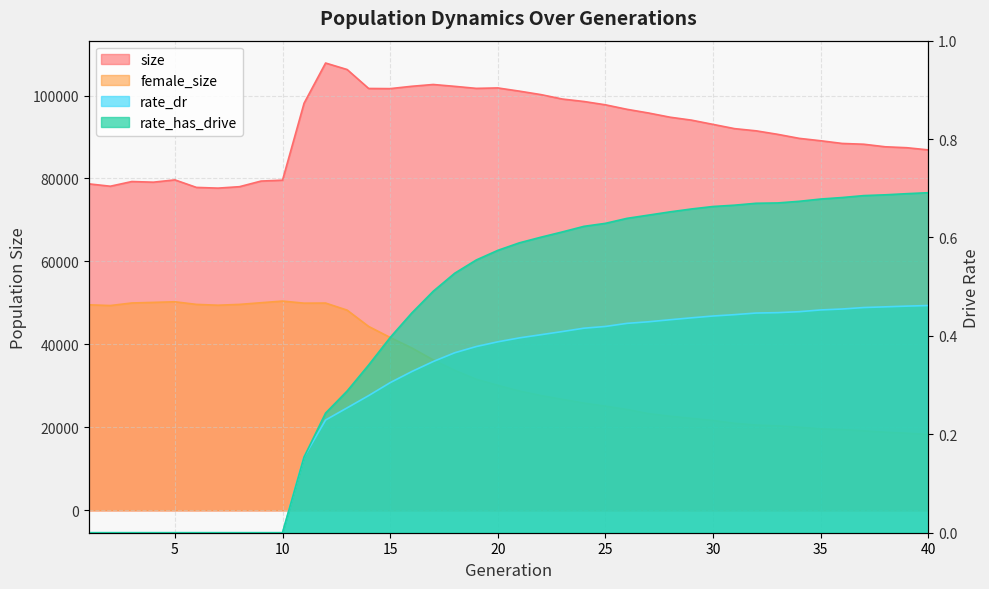

True or false: size and rate_dr cross at least once.

False